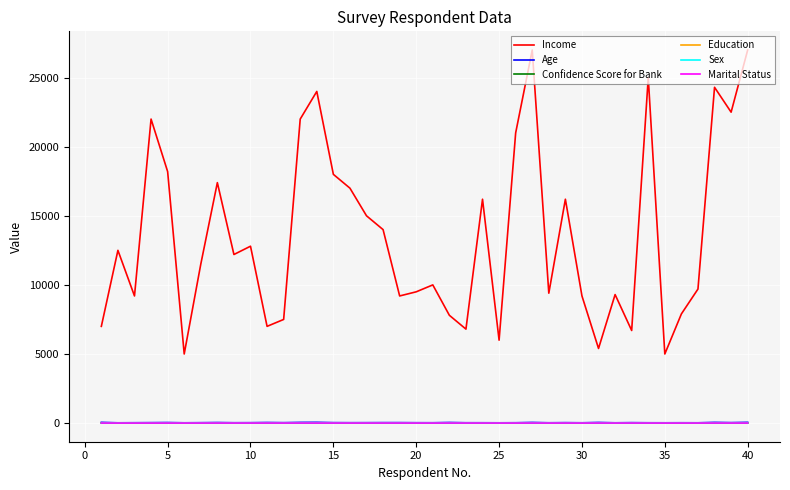

Does the chart have visible grid lines?

Yes